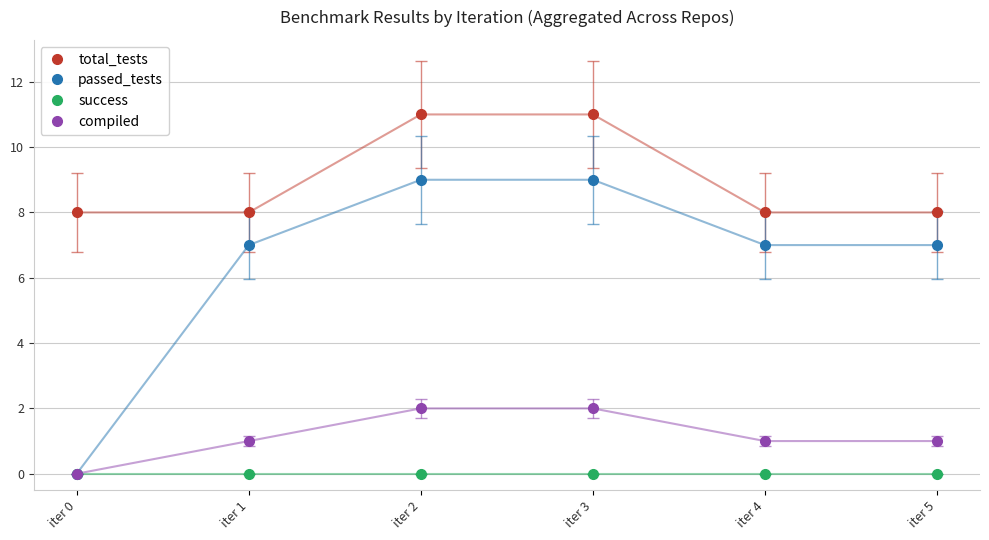

True or false: total_tests and passed_tests cross at least once.

False